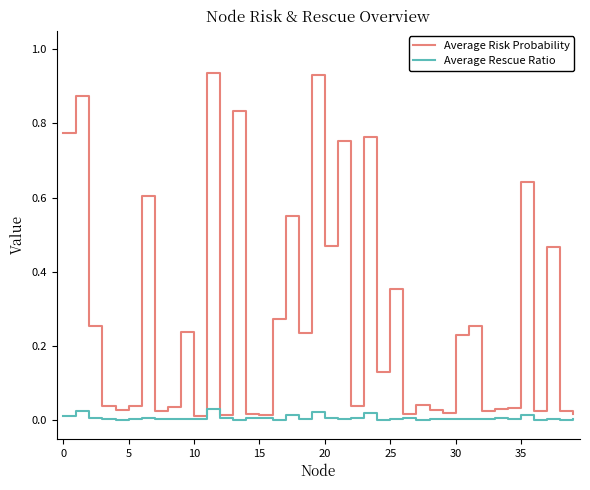

Which series has the largest range (max minus min)?

Average Risk Probability